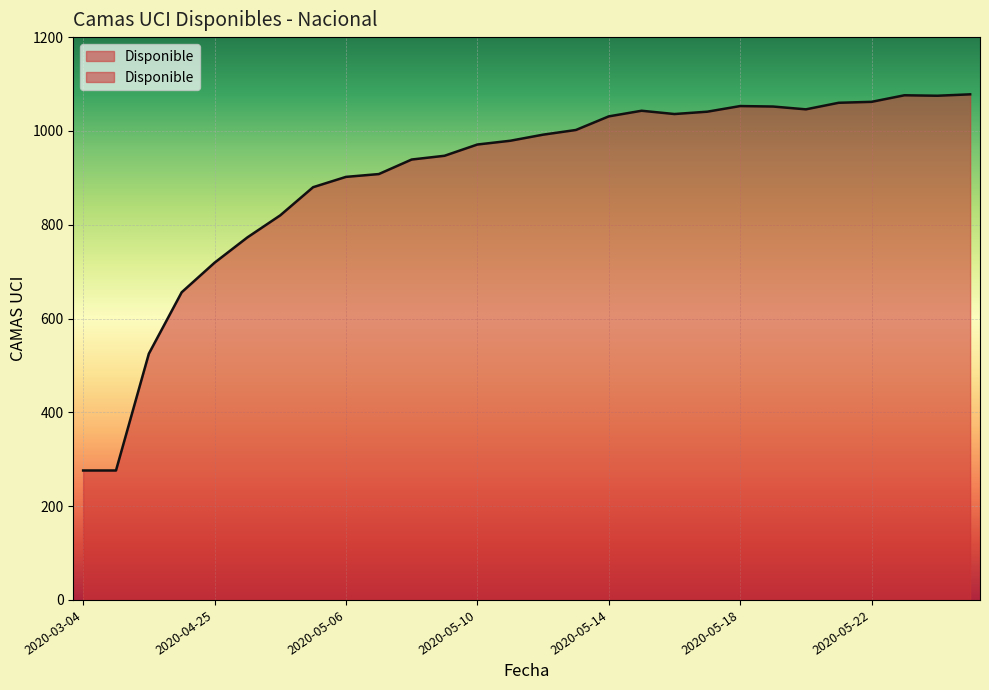

What position from the left is 2020-04-20?

3